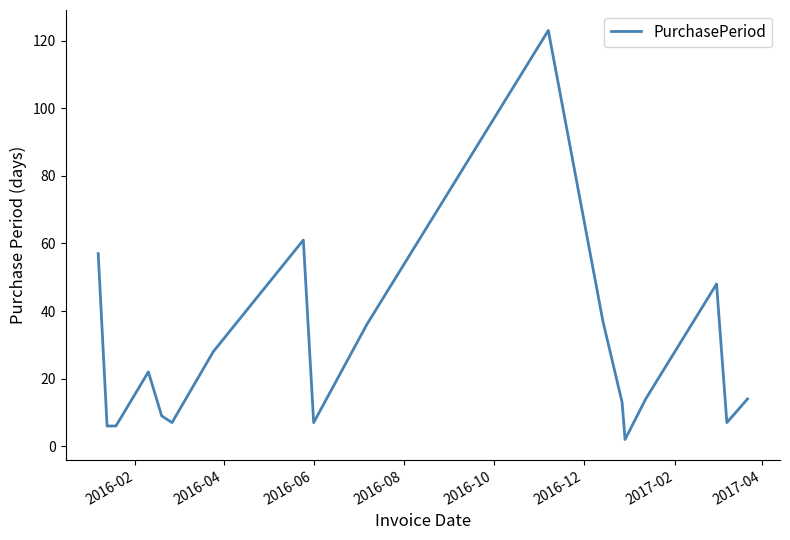

Reading left to right, transcribe all the data shown in this chart.

57	6	6	22	9	7	28	61	7	36	123	37	13	2	14	48	7	14